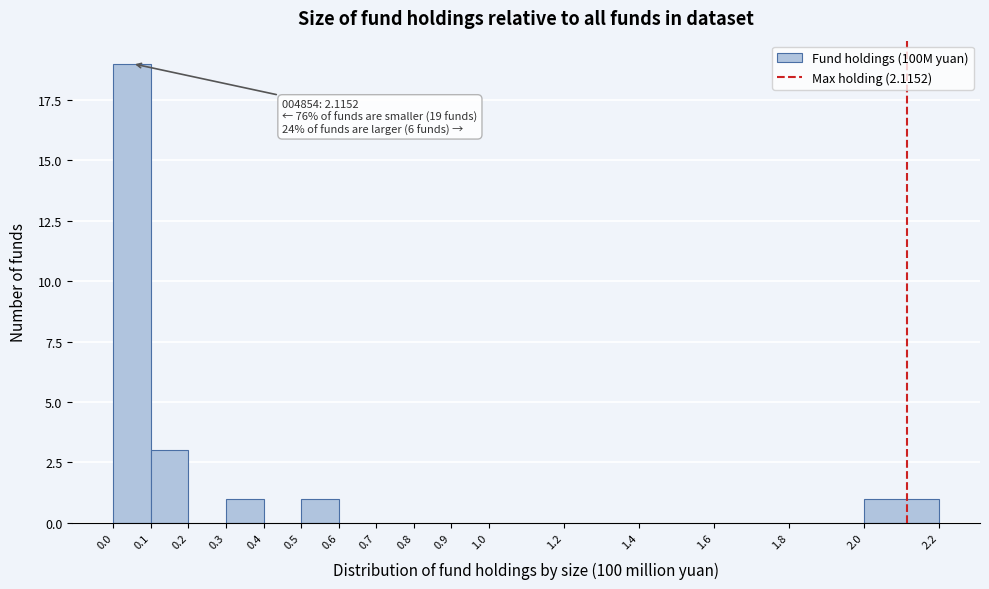

Over which range of the x-axis is the bar tallest?

0.0 to 0.1